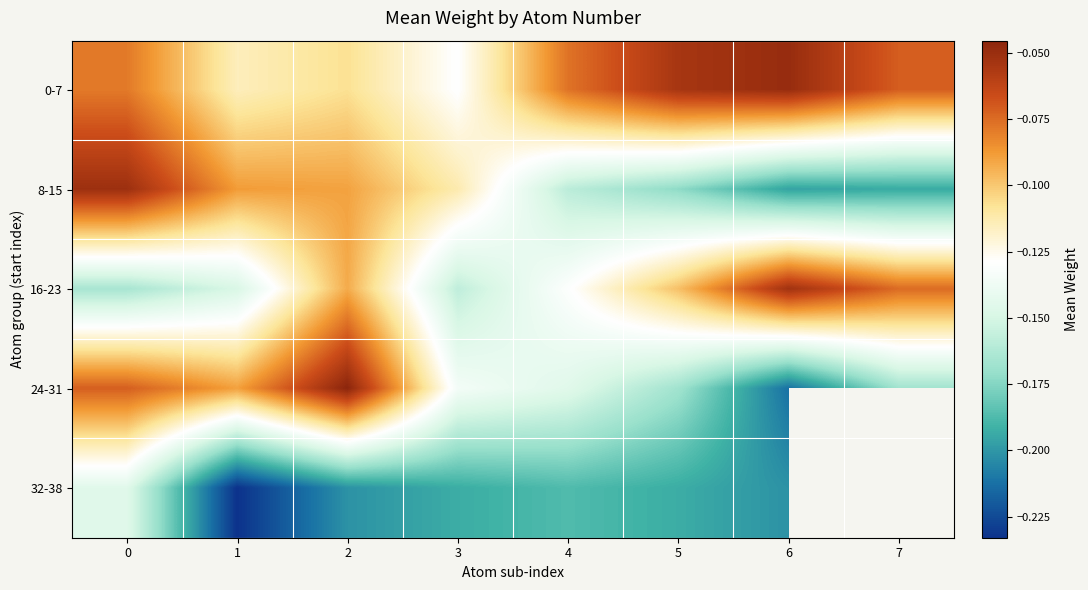

Is it true that 8-15 equals -0.2 at 6?

True